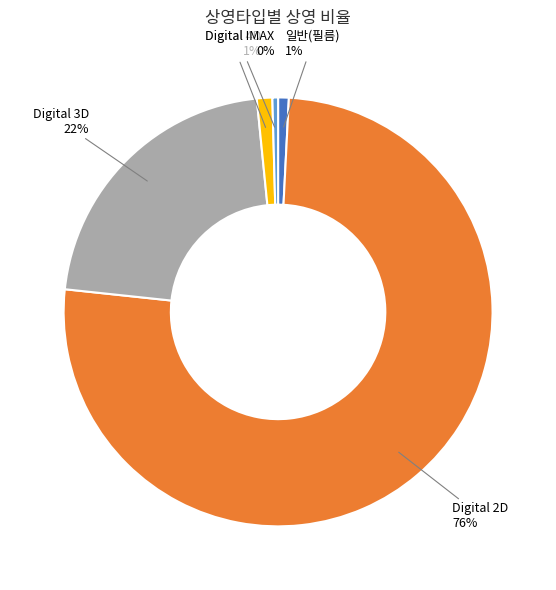

Does 일반(필름) represent more than half of the total?

No